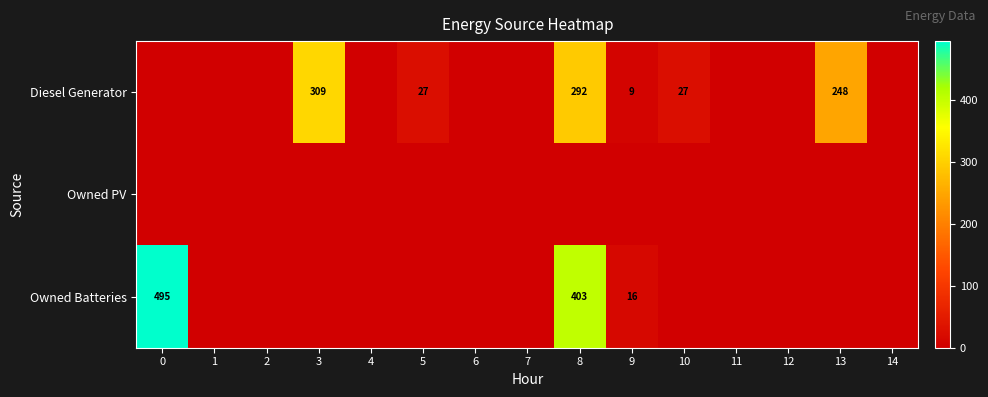

True or false: Owned Batteries has a value of 495 at 0.

True